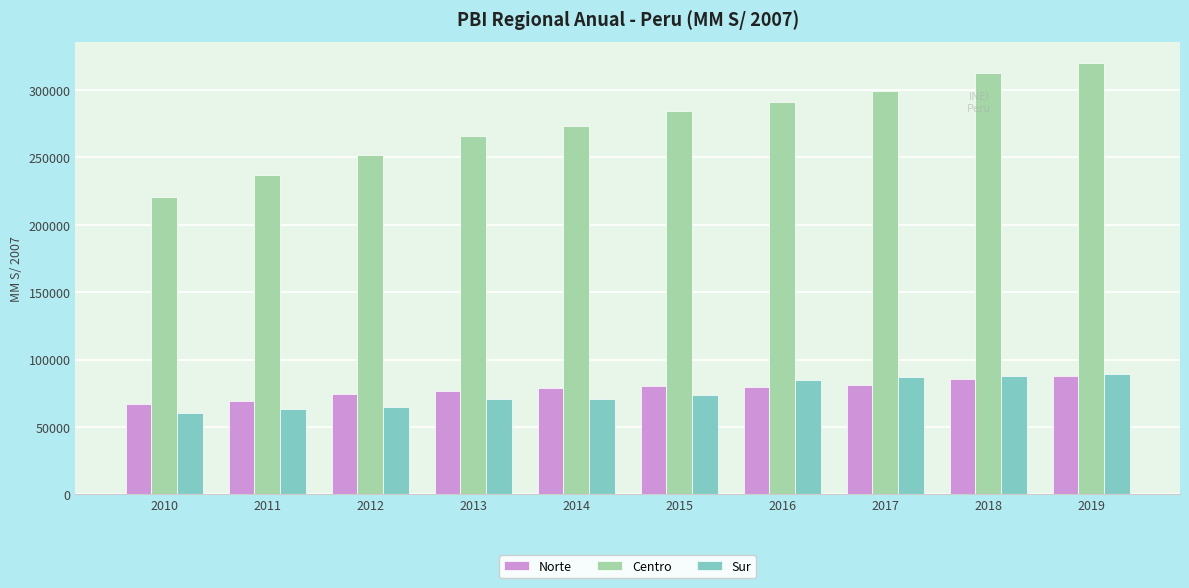

What is the sum of all Centro values?

2756317.5